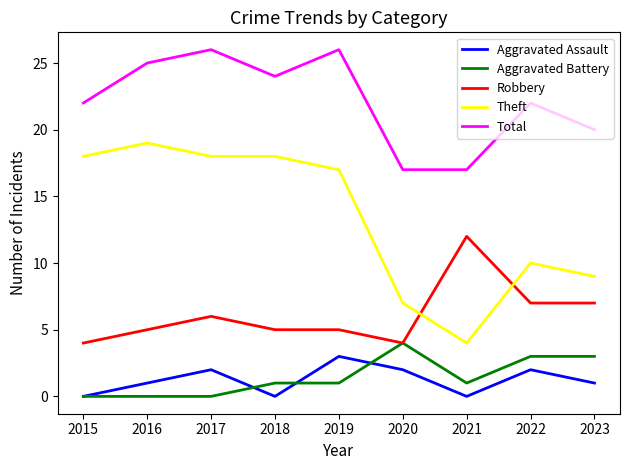

Which series has the largest total across all categories?

Total